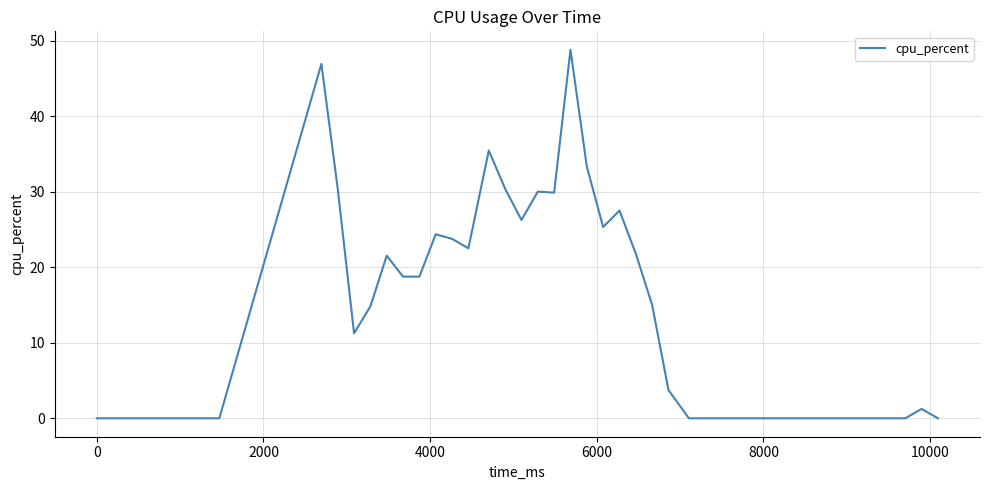

What is the maximum value shown in the chart?

48.8